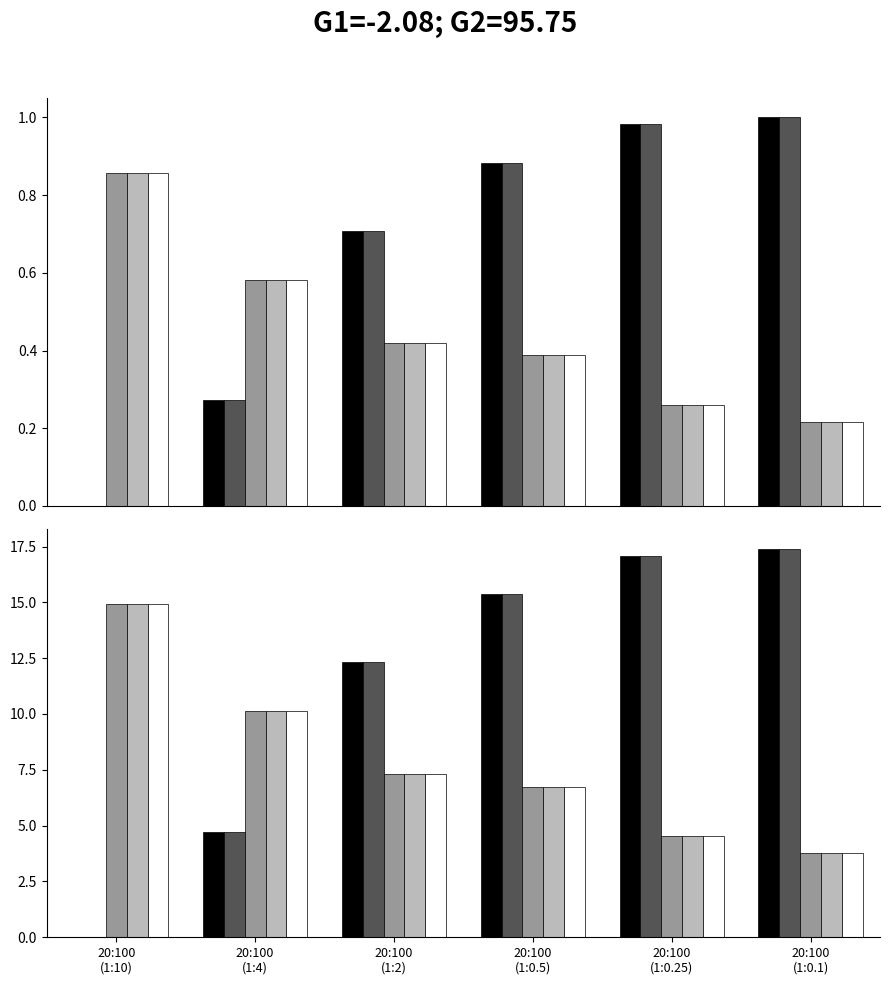

True or false: GenID=5 has a value of -10.9 at 20:100
(1:10).

False